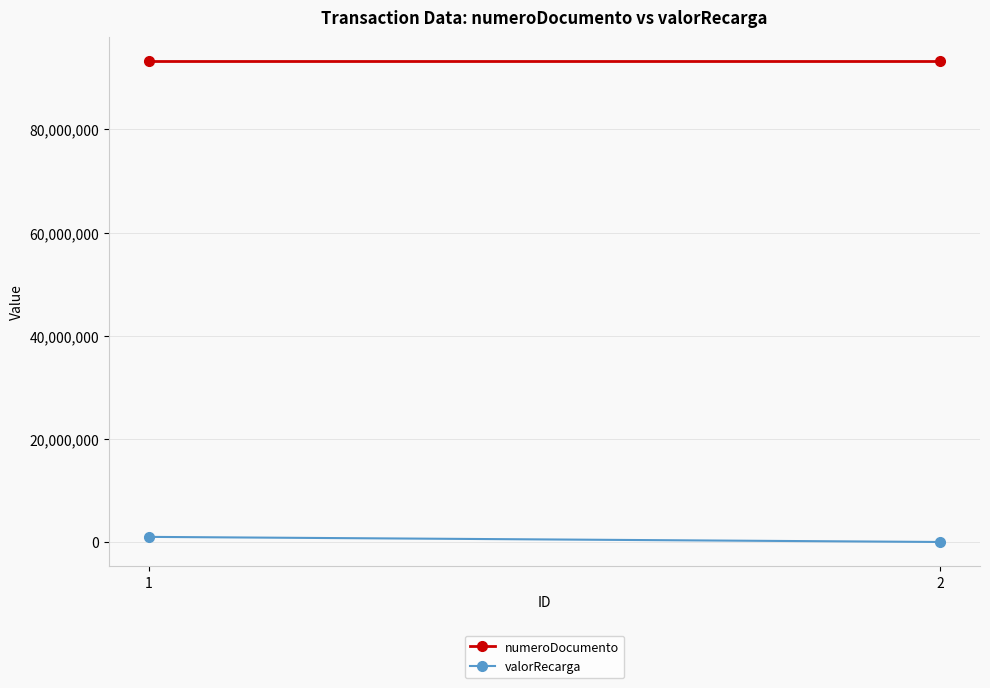

Rank the series at 2 from lowest to highest value.

valorRecarga, numeroDocumento